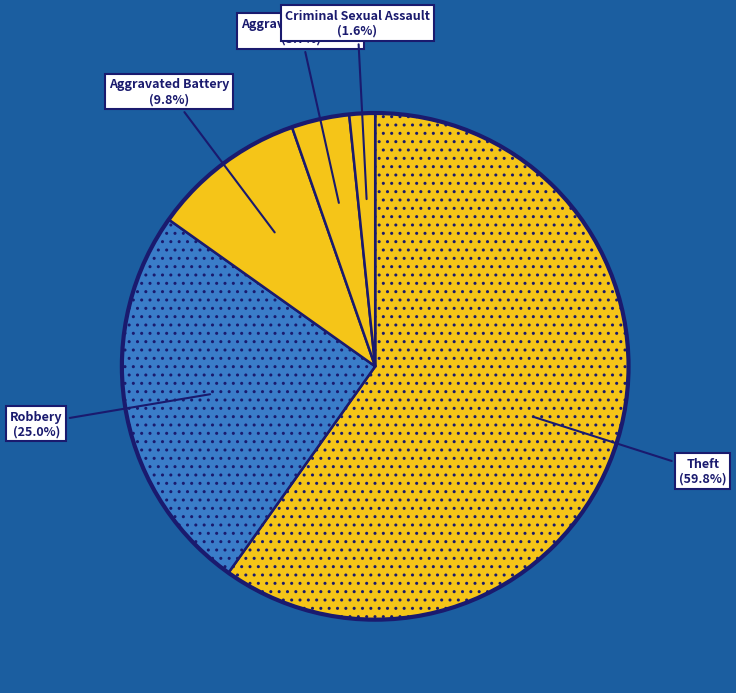

Rank the categories by value from lowest to highest.

Homicide, Arson, Criminal Sexual Assault, Aggravated Assault, Aggravated Battery, Robbery, Theft